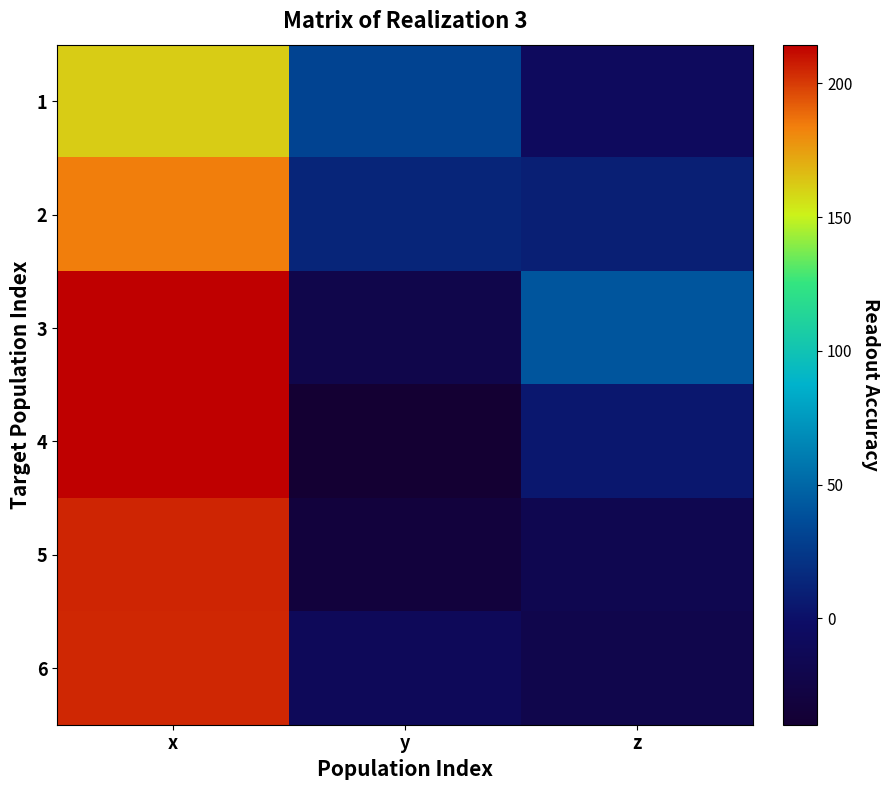

Which series has the widest spread of values?

4